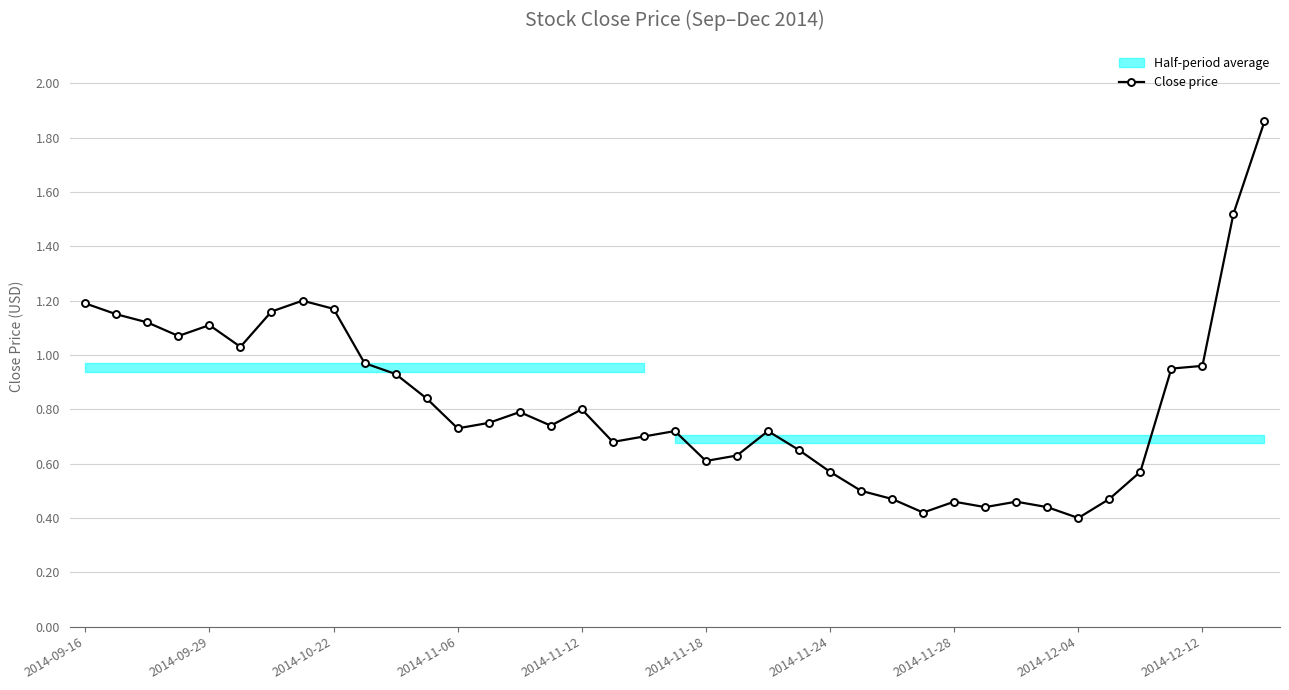

The value at 33 is 0.5. True or false?

True